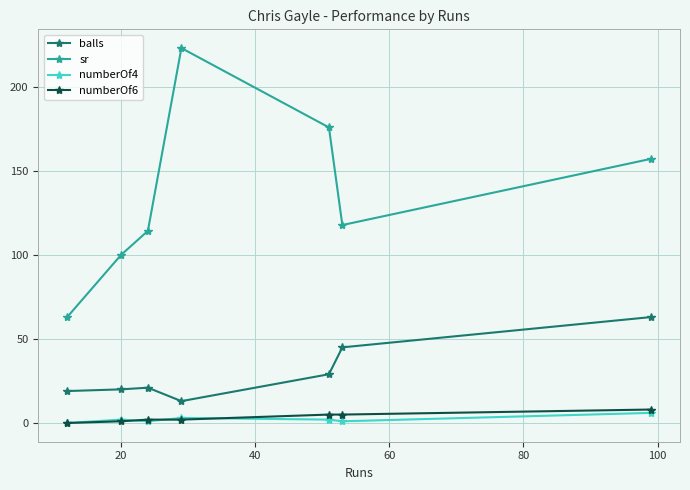

Which series has the largest range (max minus min)?

sr